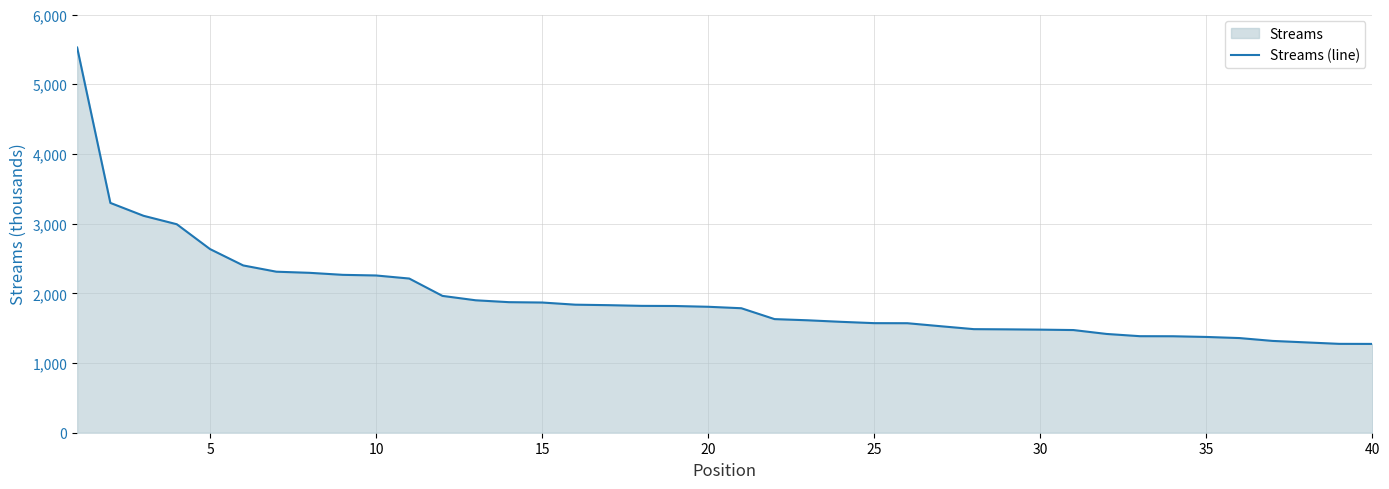

How many data points are less than 1807?

20